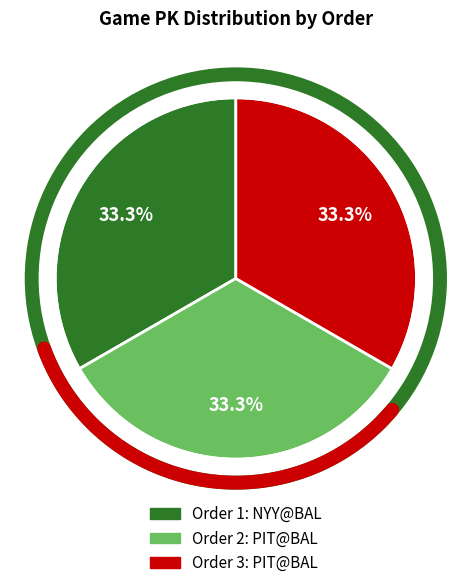

What percentage is NOT represented by 3?

66.7%